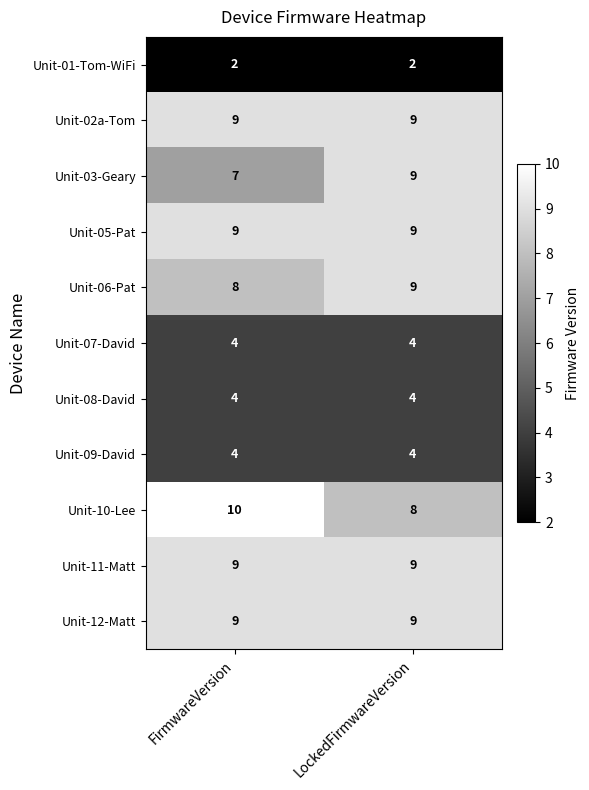

What is the spread (max minus min) of values at LockedFirmwareVersion?

7